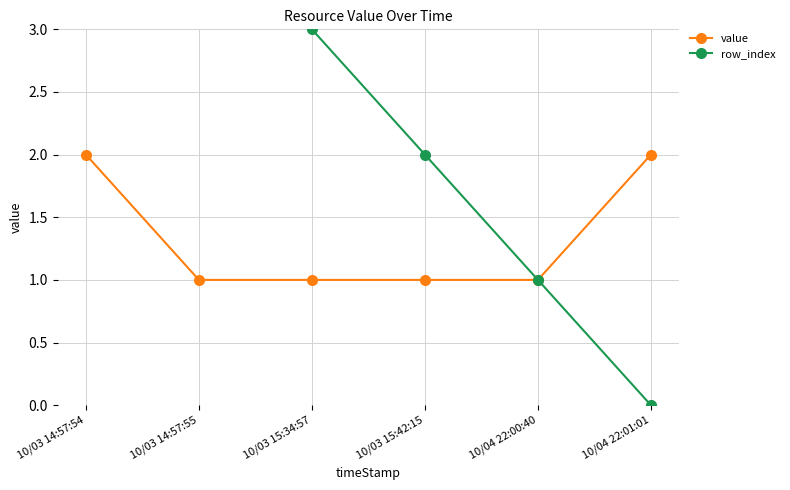

What is the label of the 3rd point from the right?

10/03 15:42:15